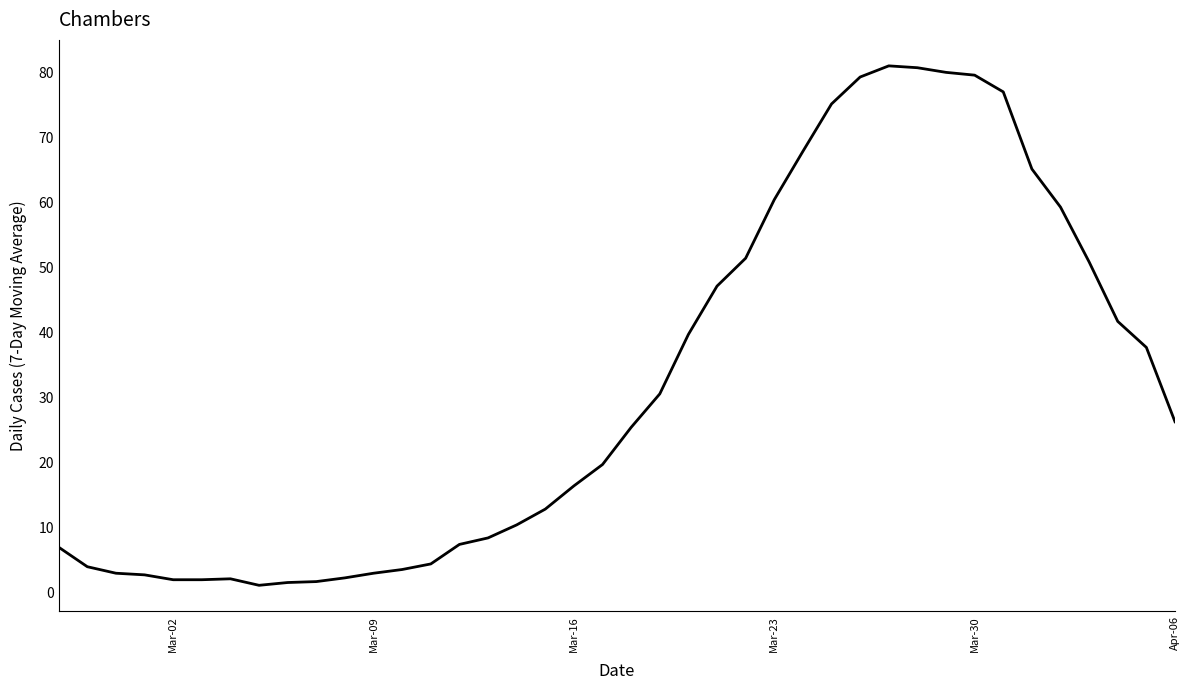

What is the greatest value displayed?

81.0